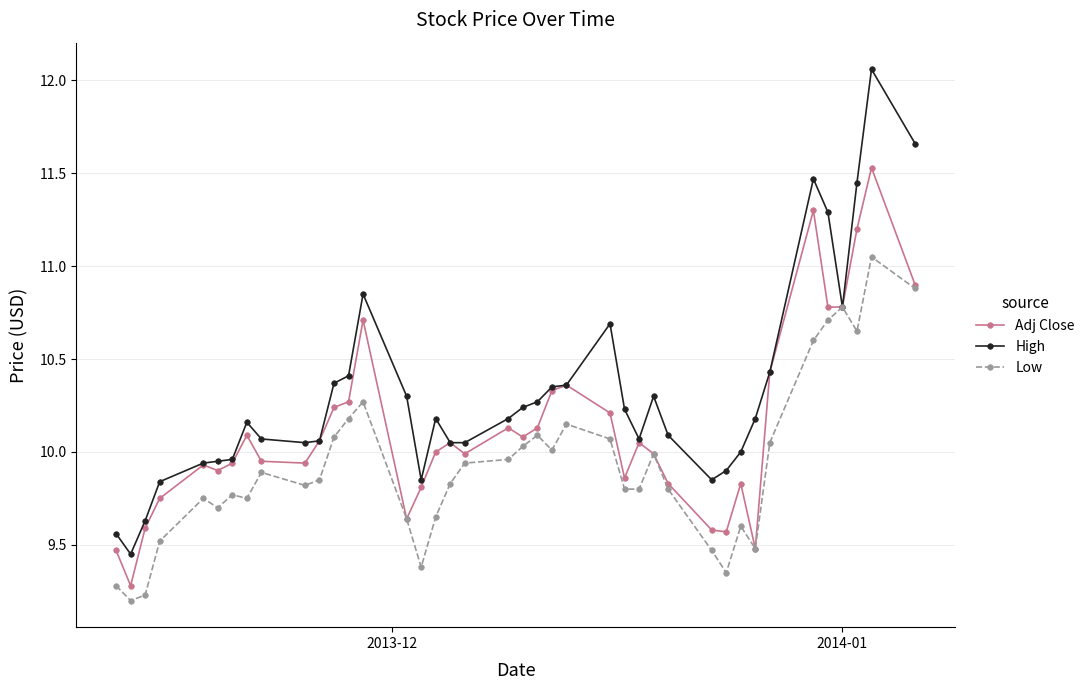

Which series has the largest total across all categories?

High